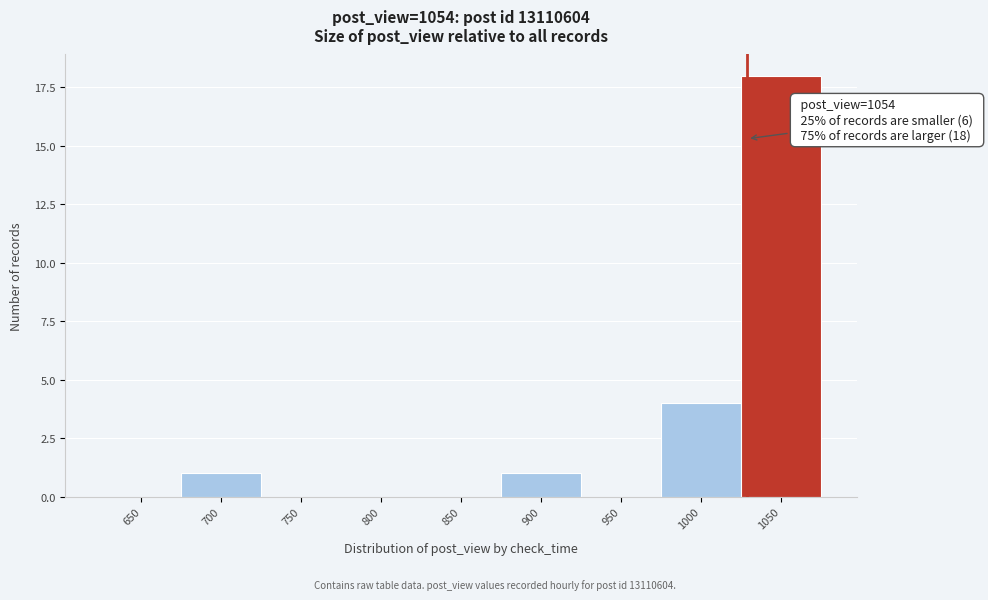

Reading left to right, transcribe all the data shown in this chart.

650=0	700=1	750=0	800=0	850=0	900=1	950=0	1000=4	1050=18